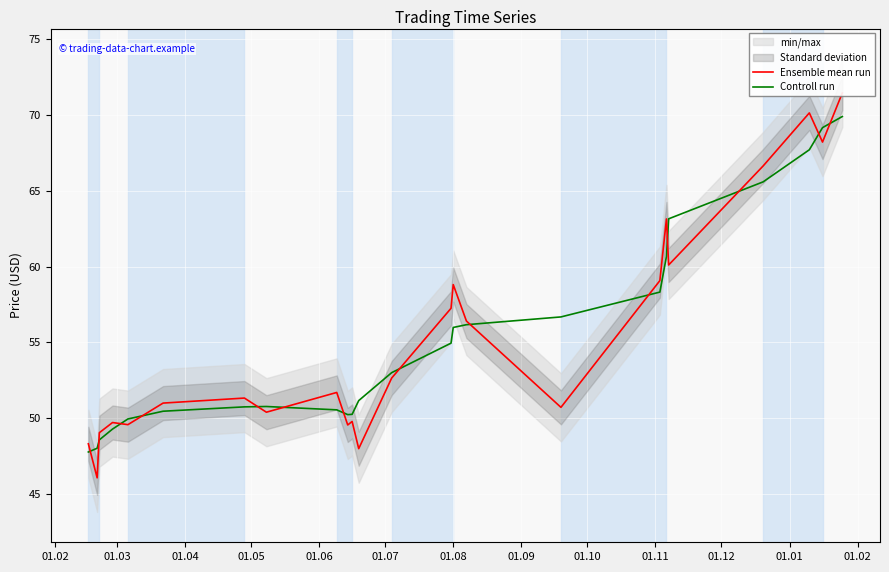

At which label does Ensemble mean run first exceed 51?

01.07